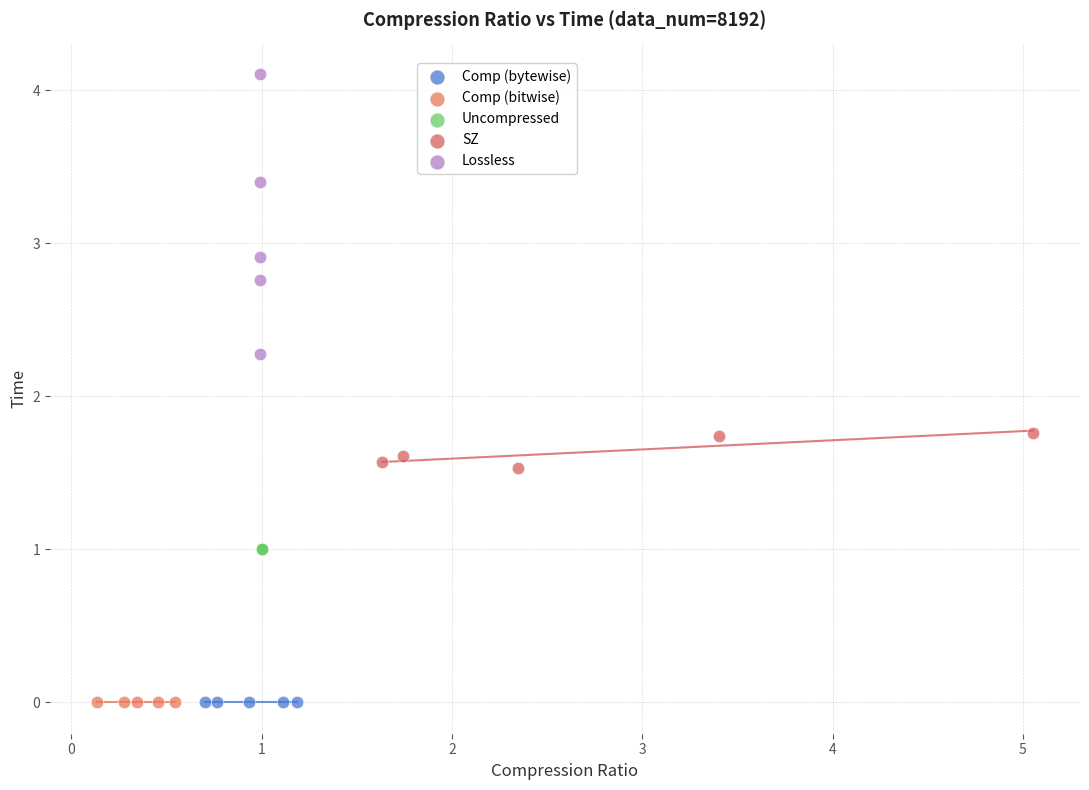

Which series reaches the maximum Y coordinate?

Lossless